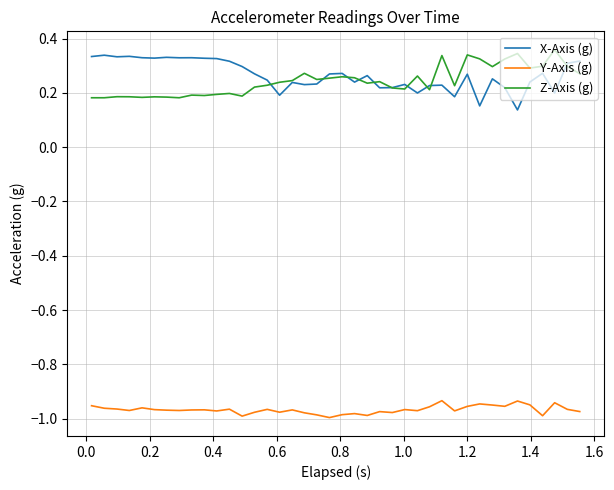

True or false: Y-Axis (g) and Z-Axis (g) cross at least once.

False